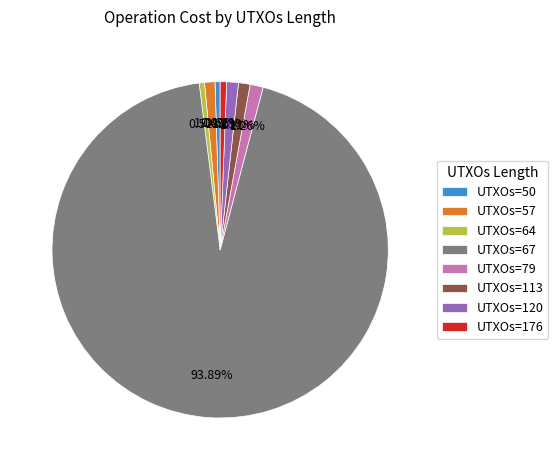

To the nearest percent, what is the difference between the largest and smallest slice percentages?

93%